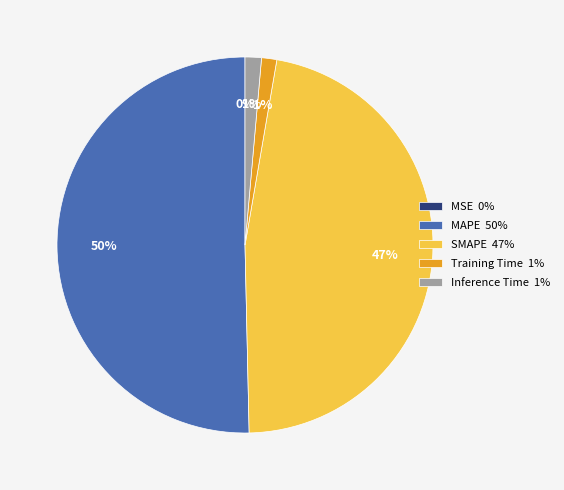

True or false: Training Time 1% accounts for 1% of the total.

True